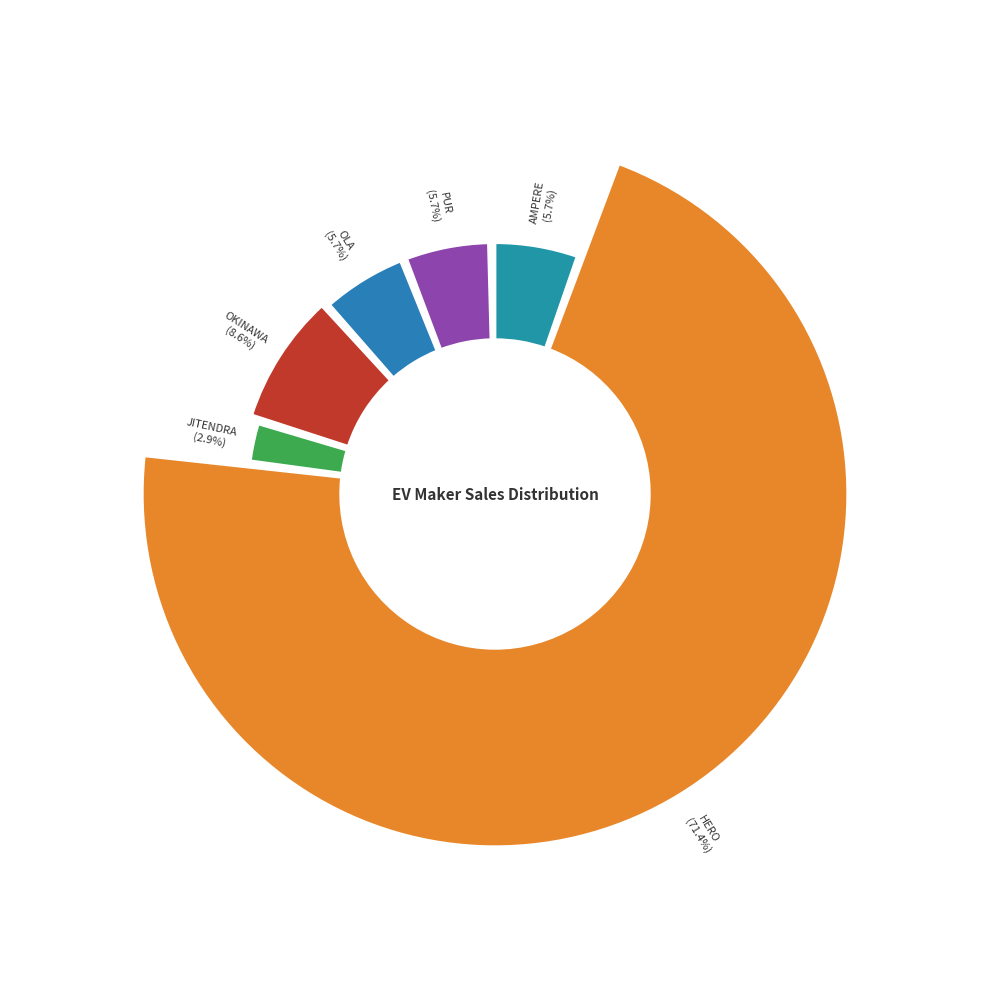

To the nearest percent, what is the difference between the JITENDRA NEW EV-TECH PVT. LTD and OKINAWA AUTOTECH PVT LTD slice percentages?

6%